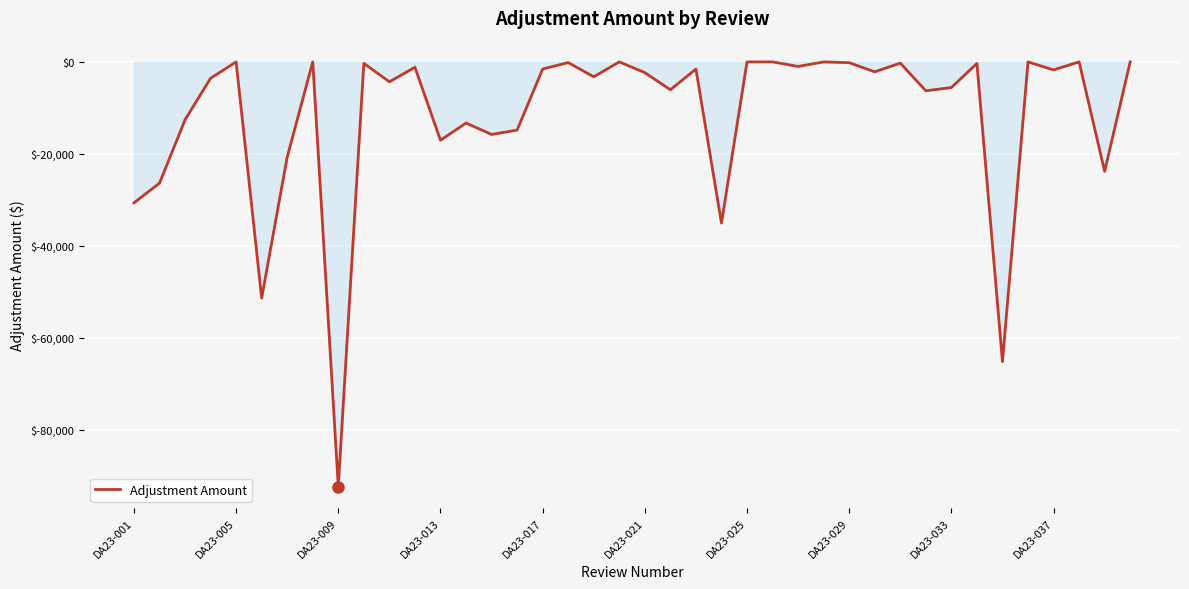

How many lines are shown in the chart?

1